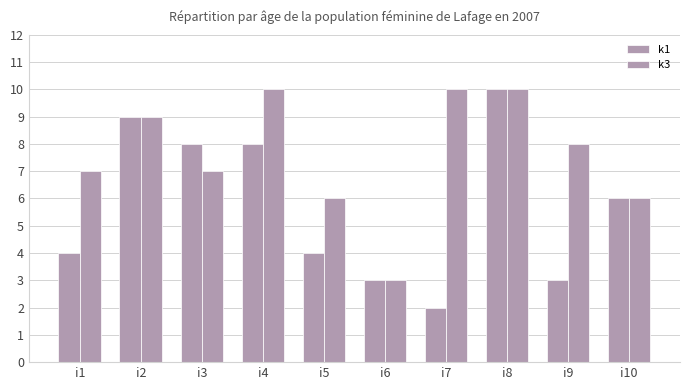

How many bars are there in each group?

2